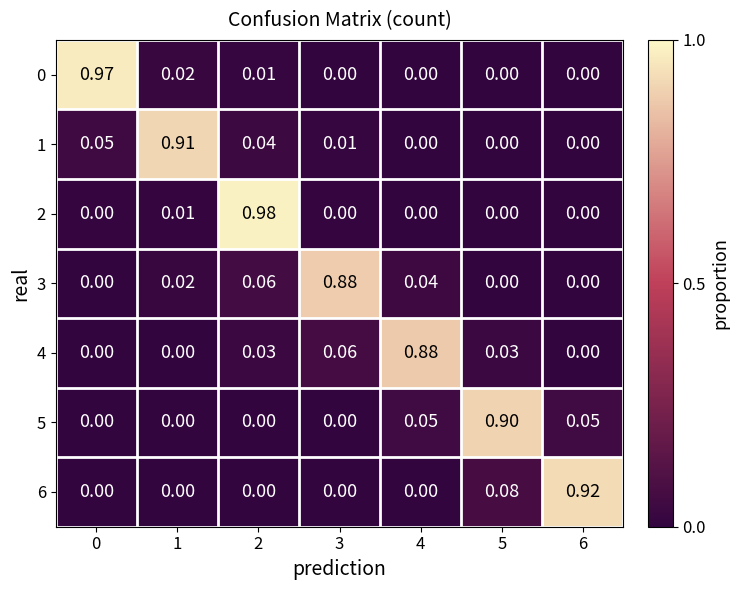

How many values in 1 are above zero?

4